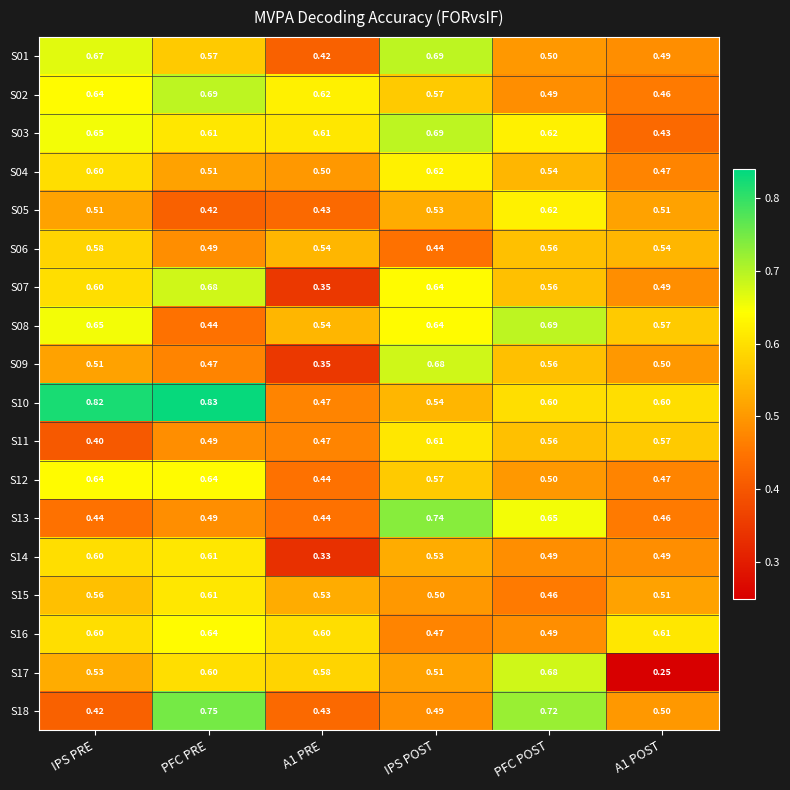

What is the total value across all series at PFC POST?

10.3